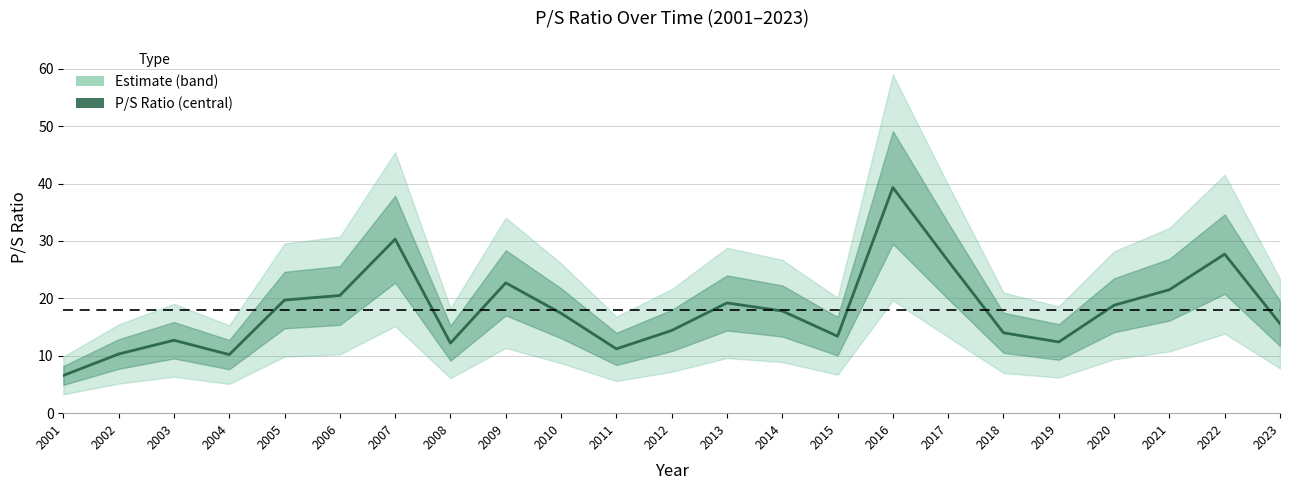

What is the greatest value displayed?

39.3